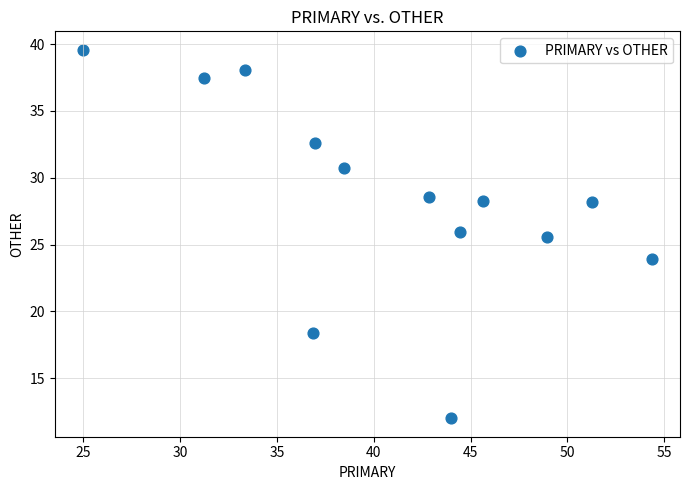

What is the range of X values (max minus min)?

29.3